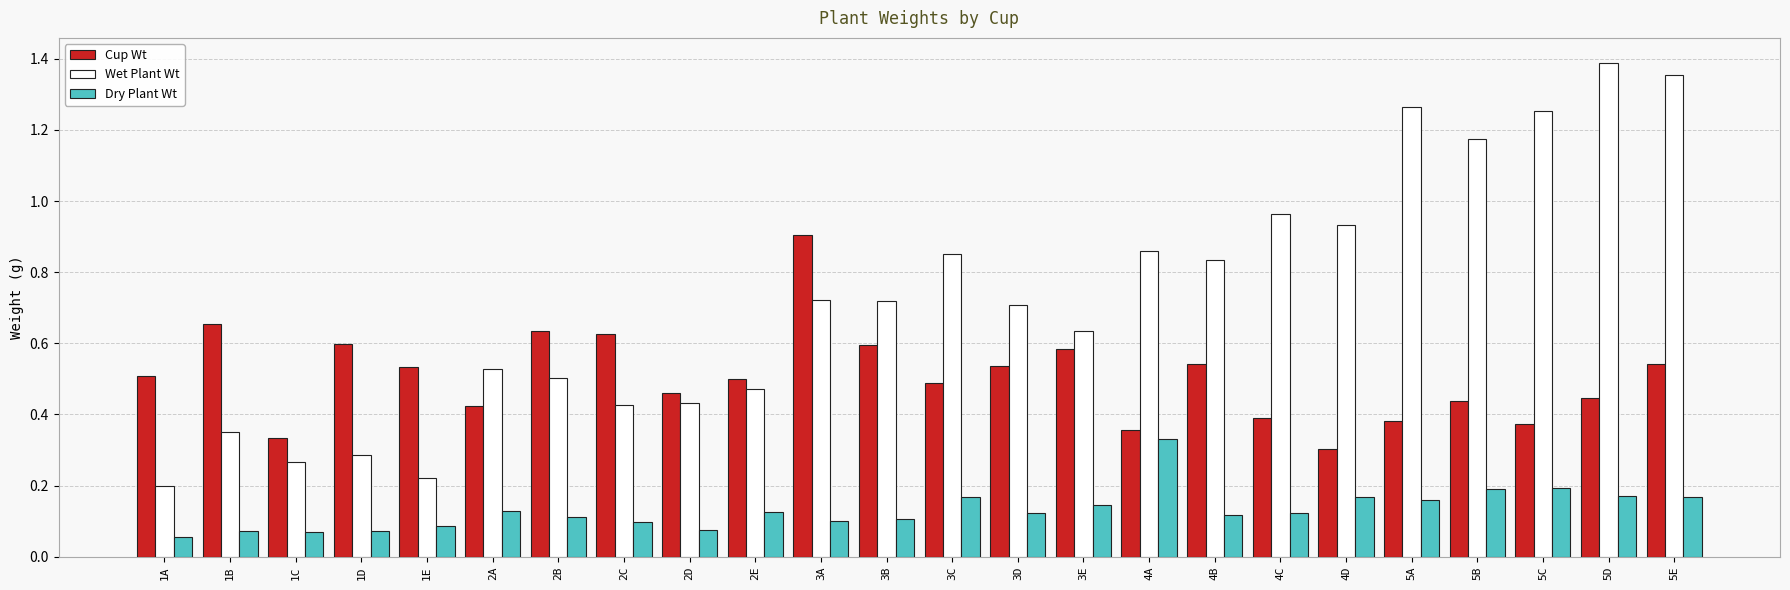

The Dry Plant Wt series shows 0.1 at 4C. True or false?

True